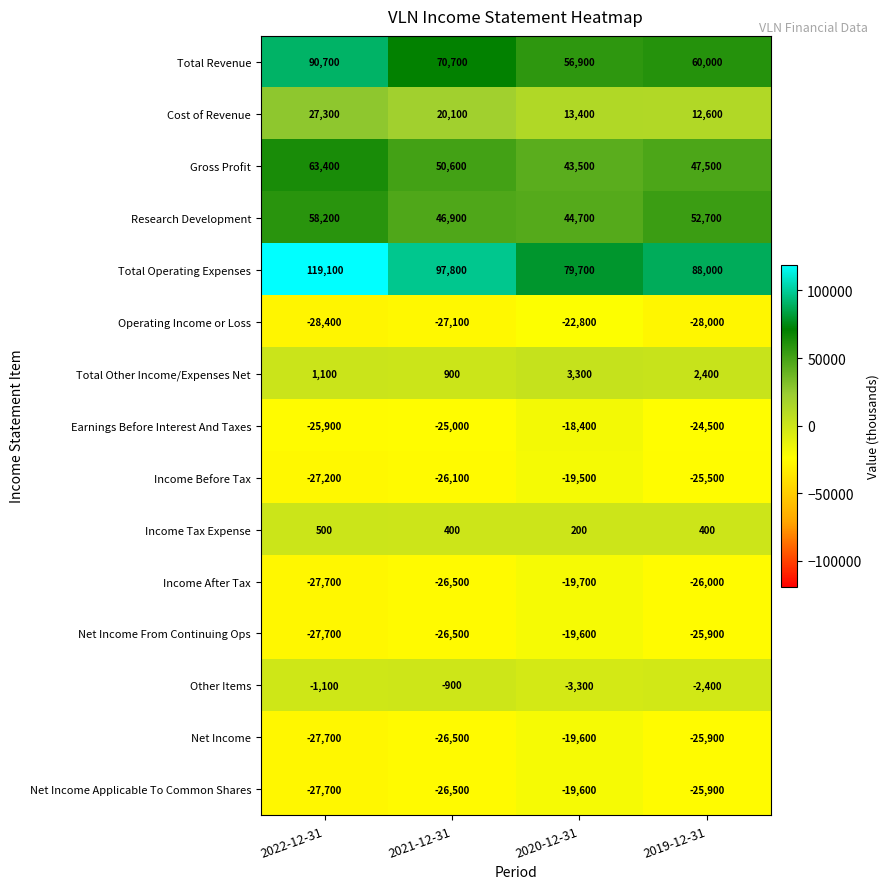

What is the average value of the Net Income series?

-24925